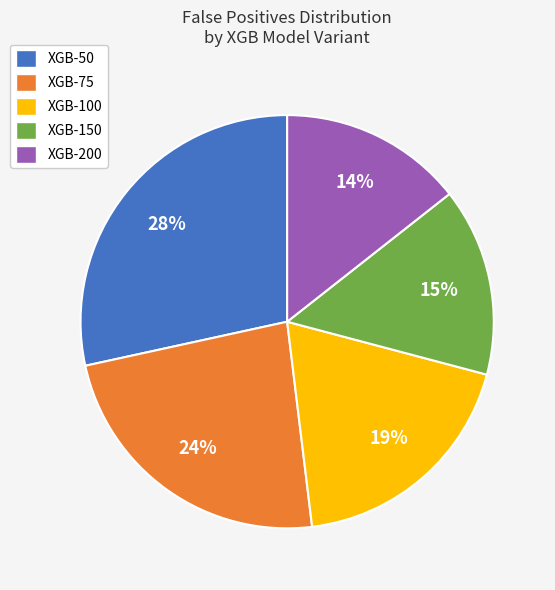

Is XGB-200 the majority of the pie?

No